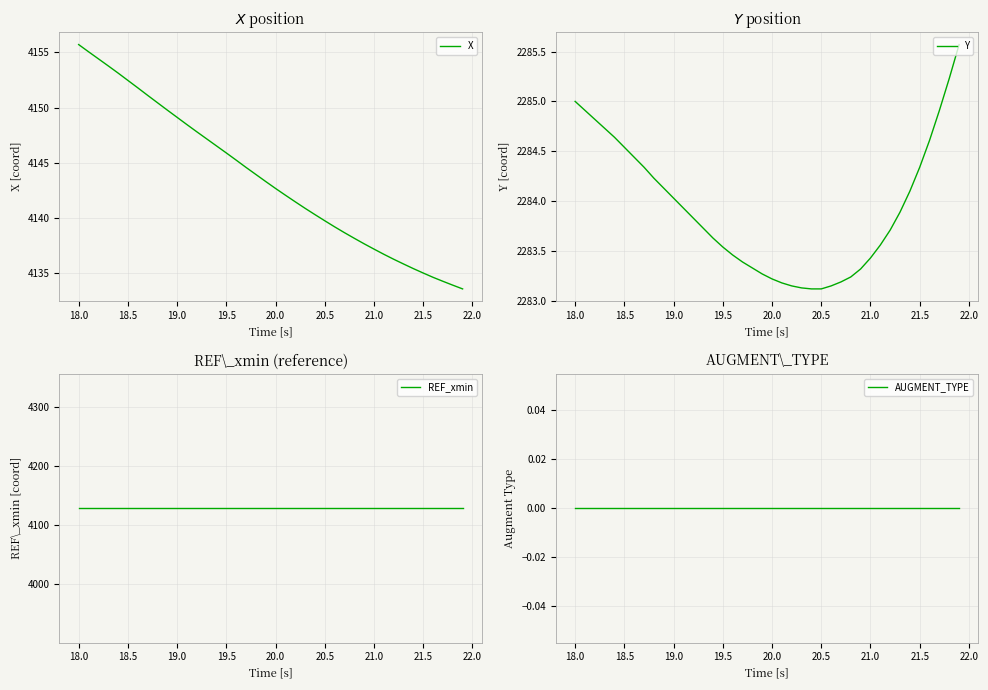

Does the chart display data point markers on the line(s)?

No